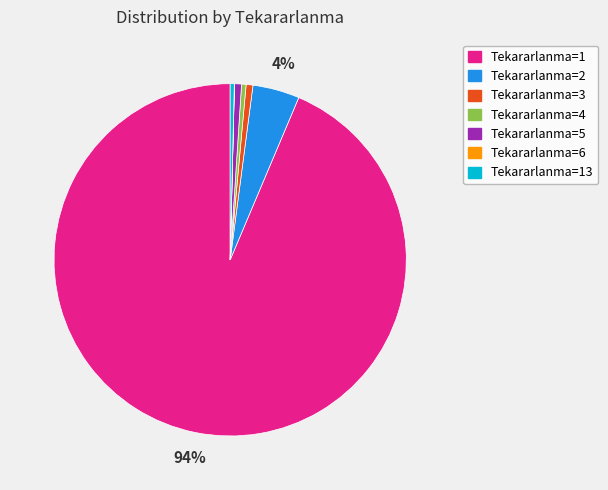

Does any single category account for the majority?

Yes